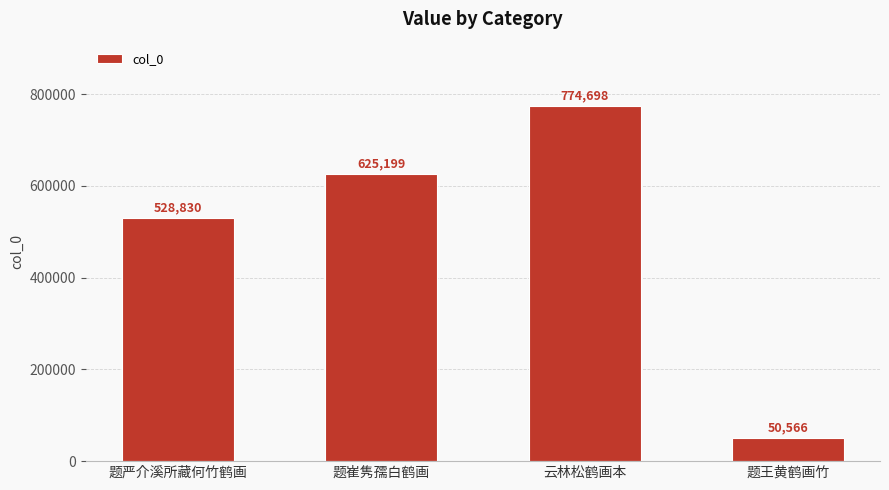

At which label is the value closest to 412632?

题严介溪所藏何竹鹤画